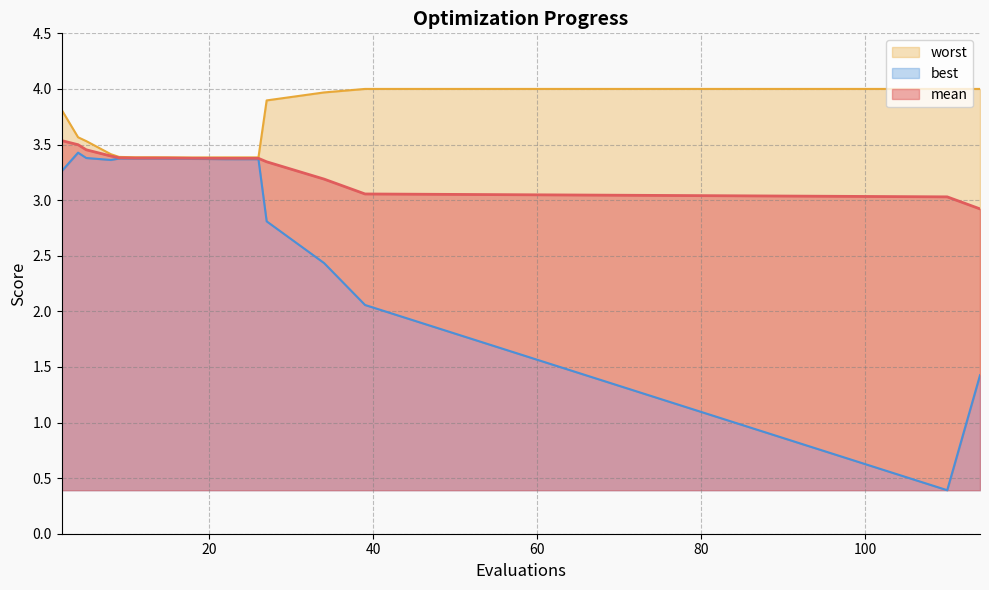

List the series in order of their overall mean, lowest first.

best, mean, worst